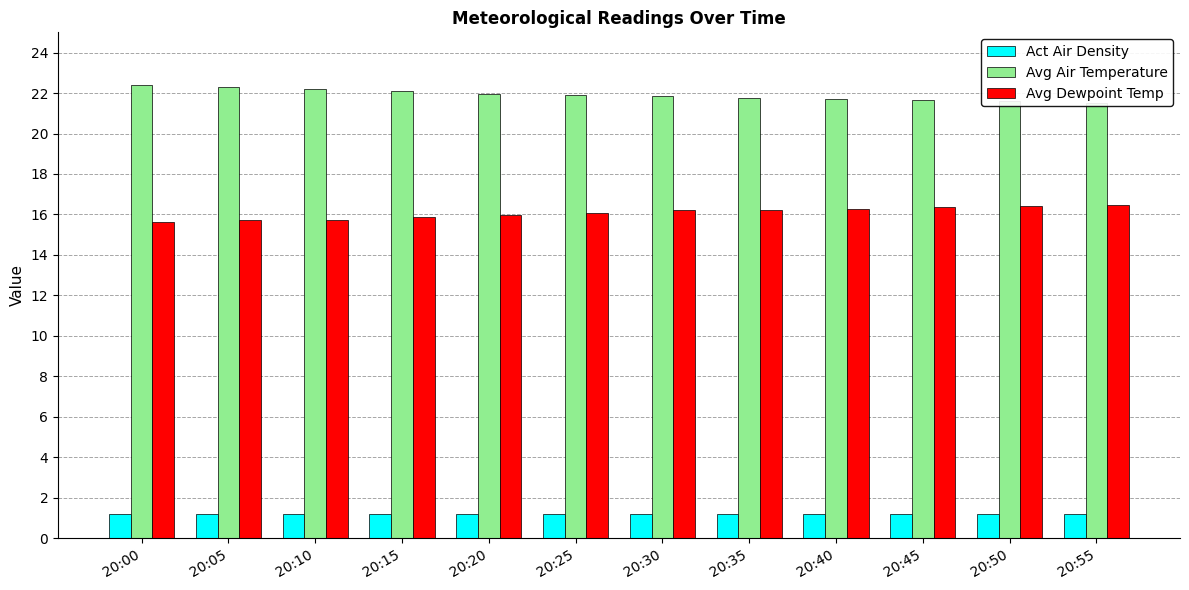

Is it true that Avg Air Temperature equals 21.9 at 20:30?

True